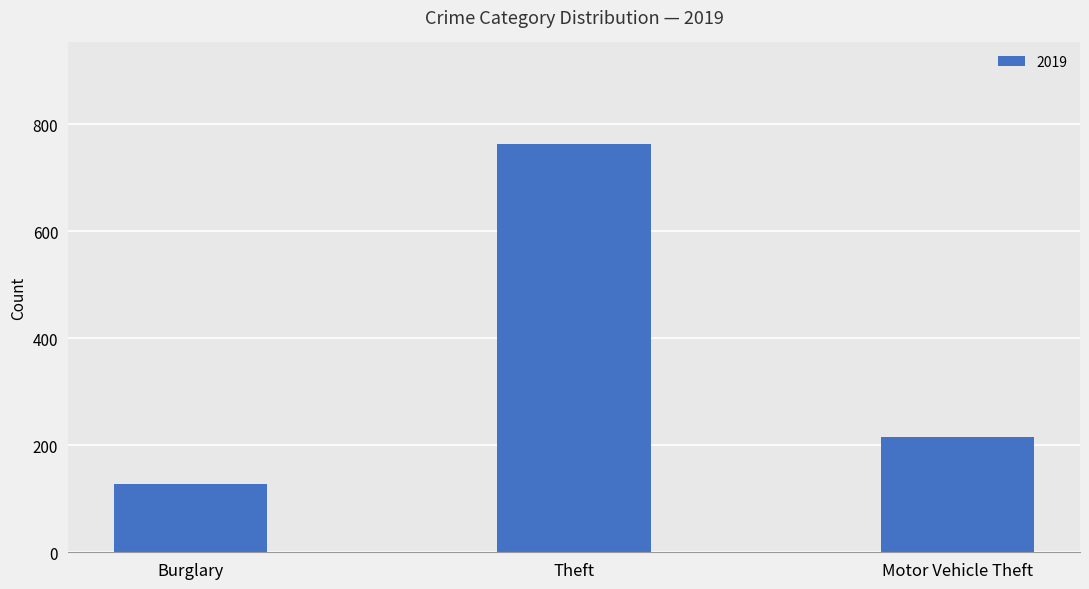

What is the label of the 3rd bar from the left?

Motor Vehicle Theft